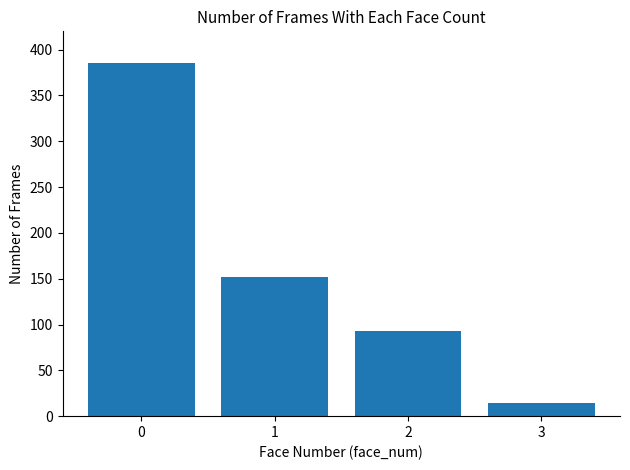

What is the sum of the values at 3 and 0?

399